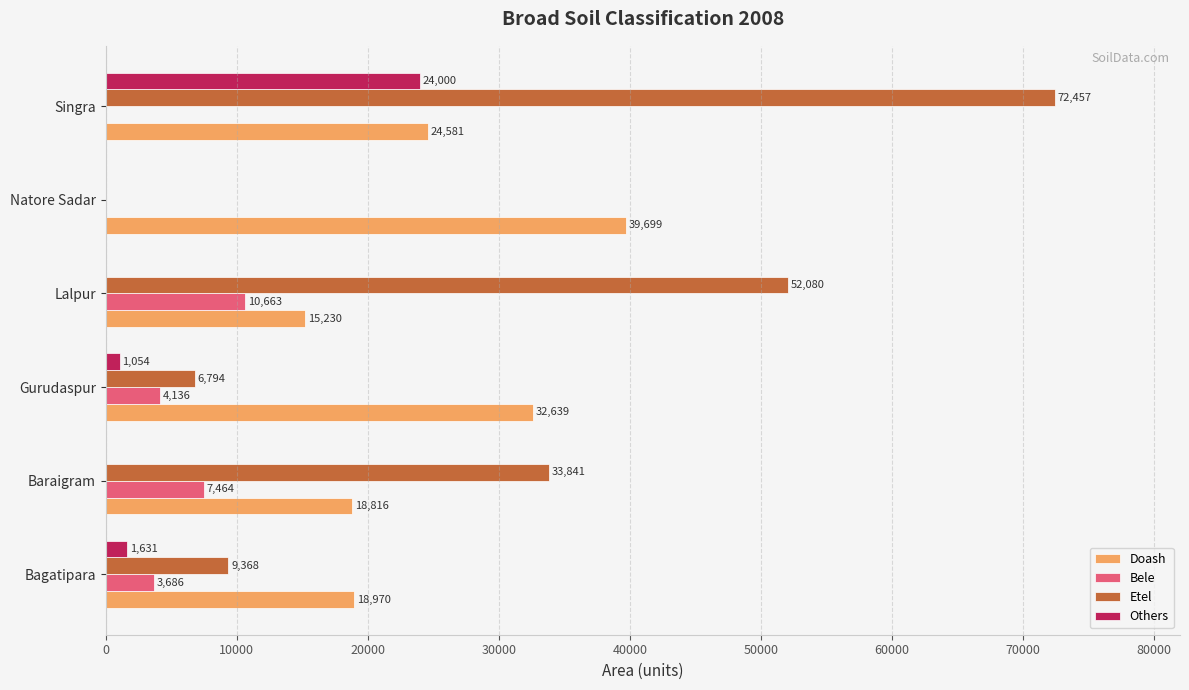

What is the sum of all Etel values?

174540